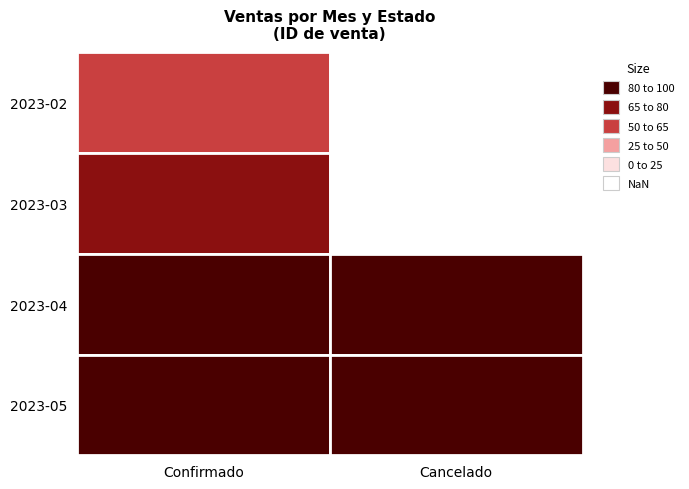

At 2023-02, list the series in order from largest to smallest.

2023-05, 2023-04, 2023-03, 2023-02